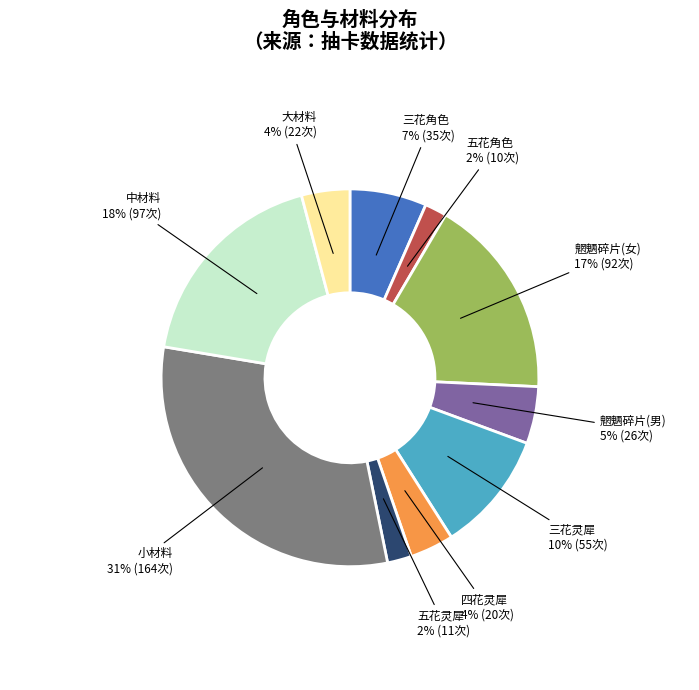

Which slice is the largest?

小材料